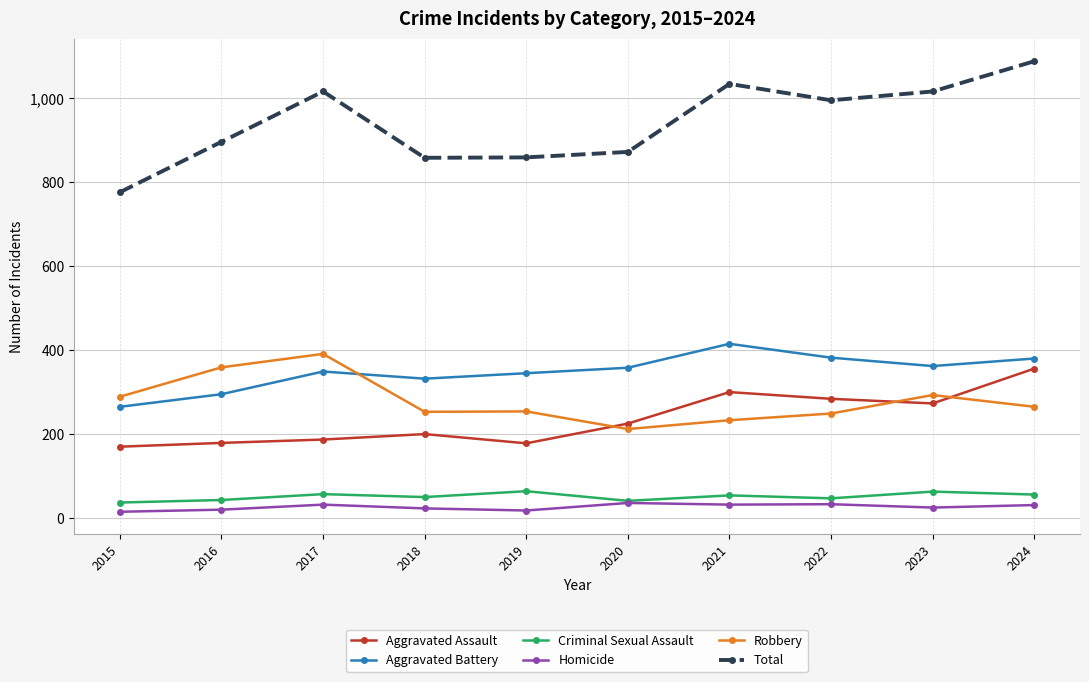

What is the total value across all series at 2021?

2068